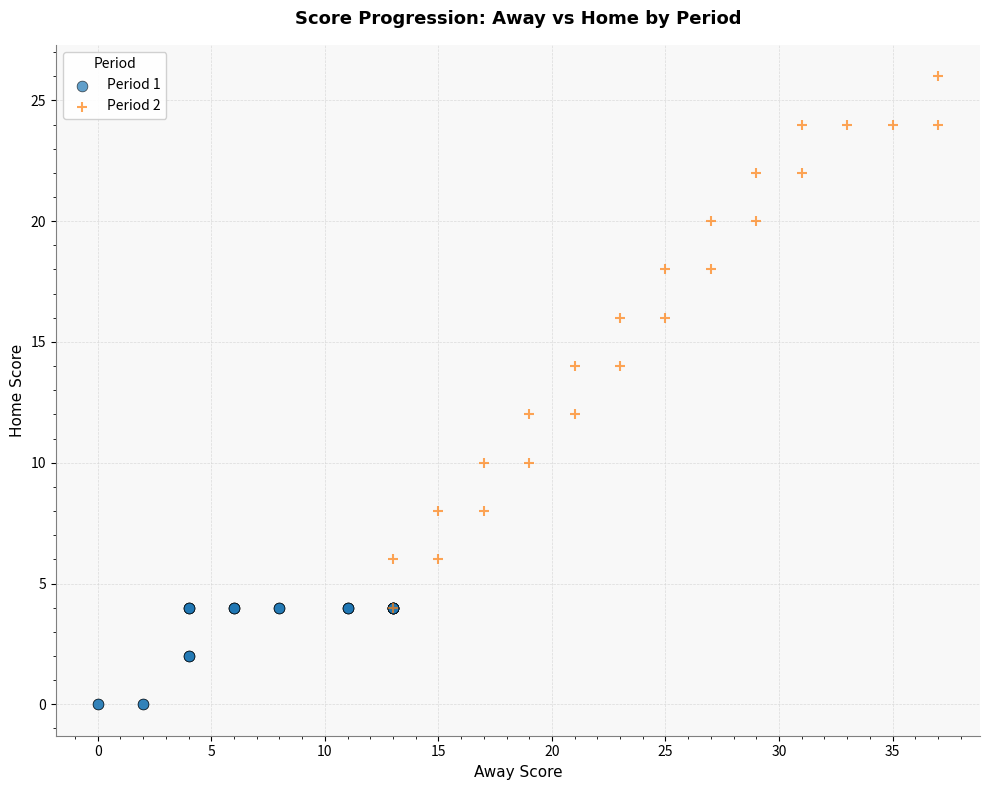

Which series has the largest Y range (max minus min)?

Period 2